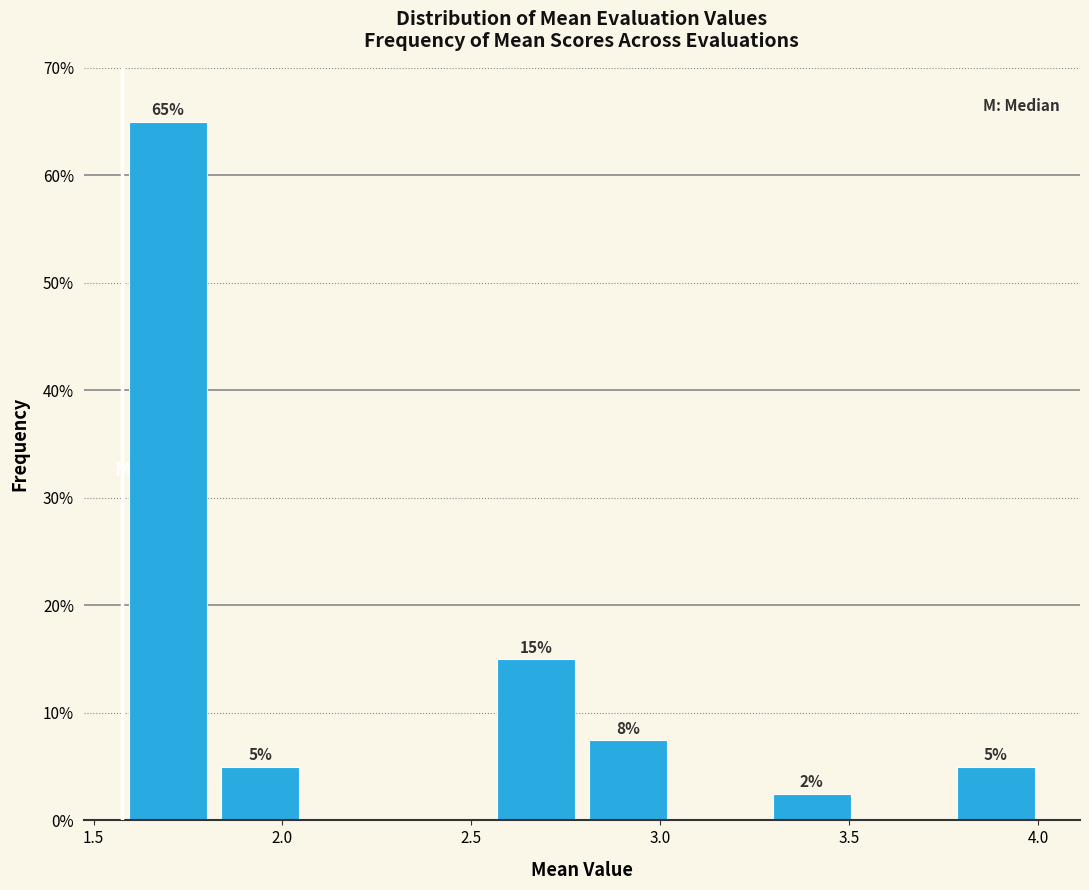

Over which range of the x-axis is the bar tallest?

1.60 to 1.80